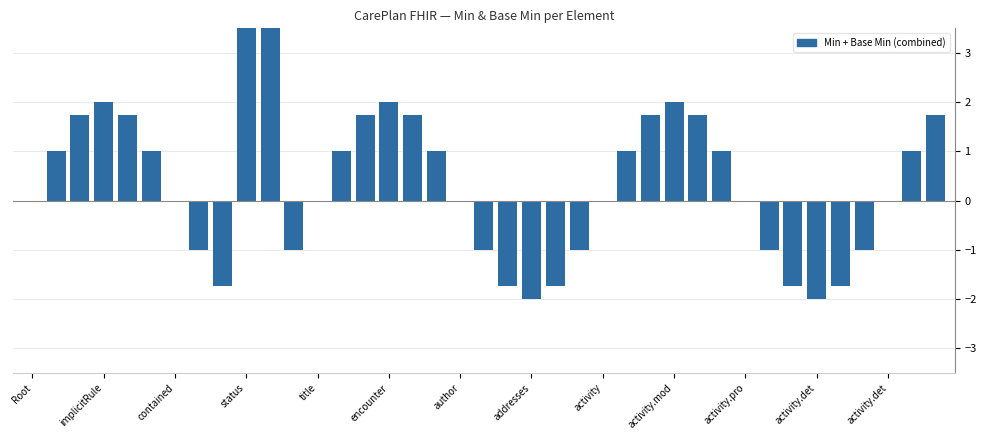

What is the difference between the maximum and minimum values?

6.0